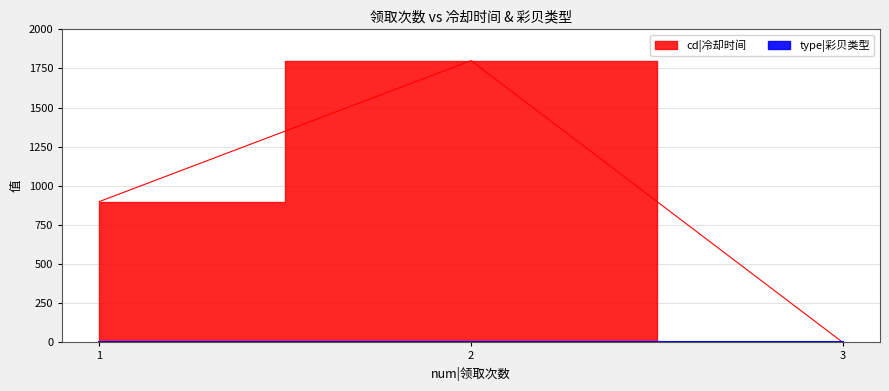

Where does the data first go above 900?

2